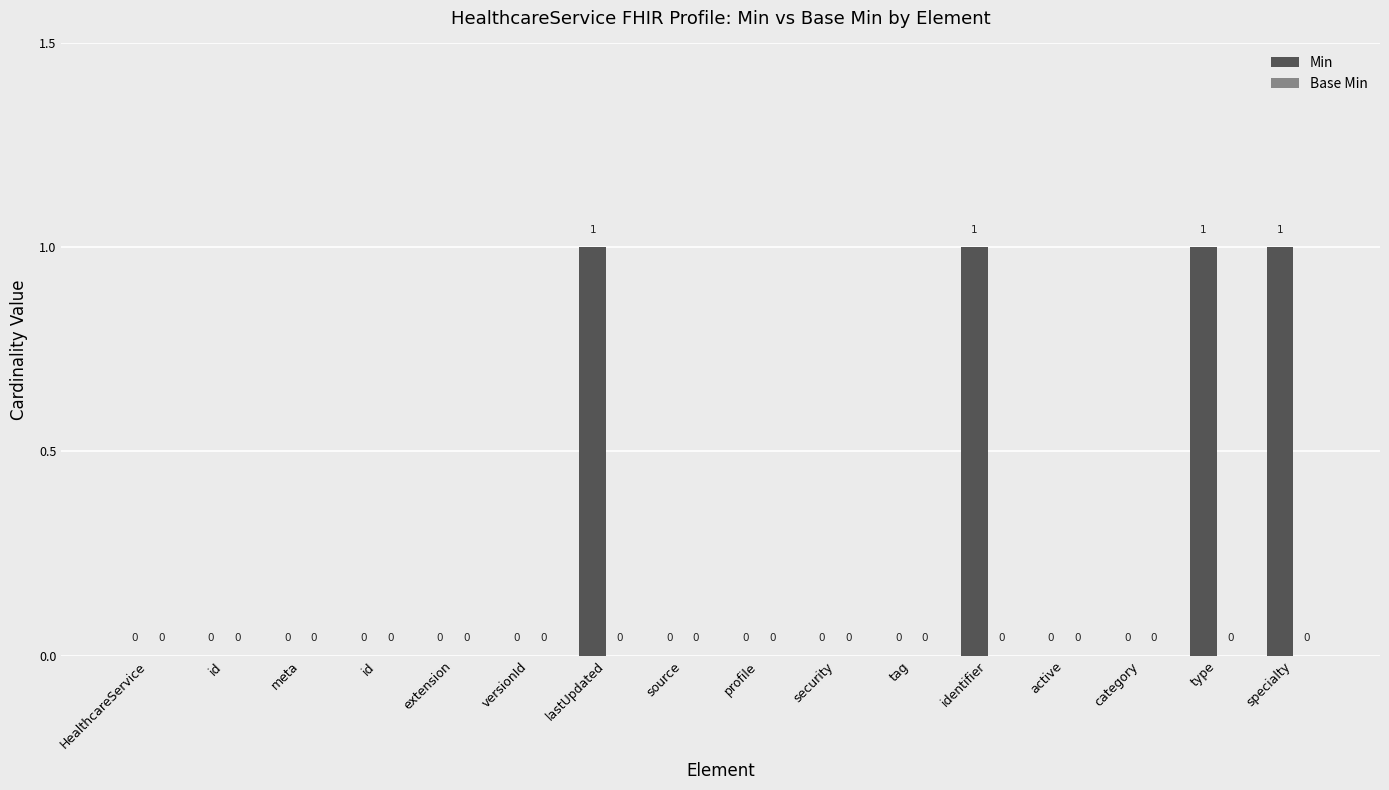

Are the bars horizontal?

No